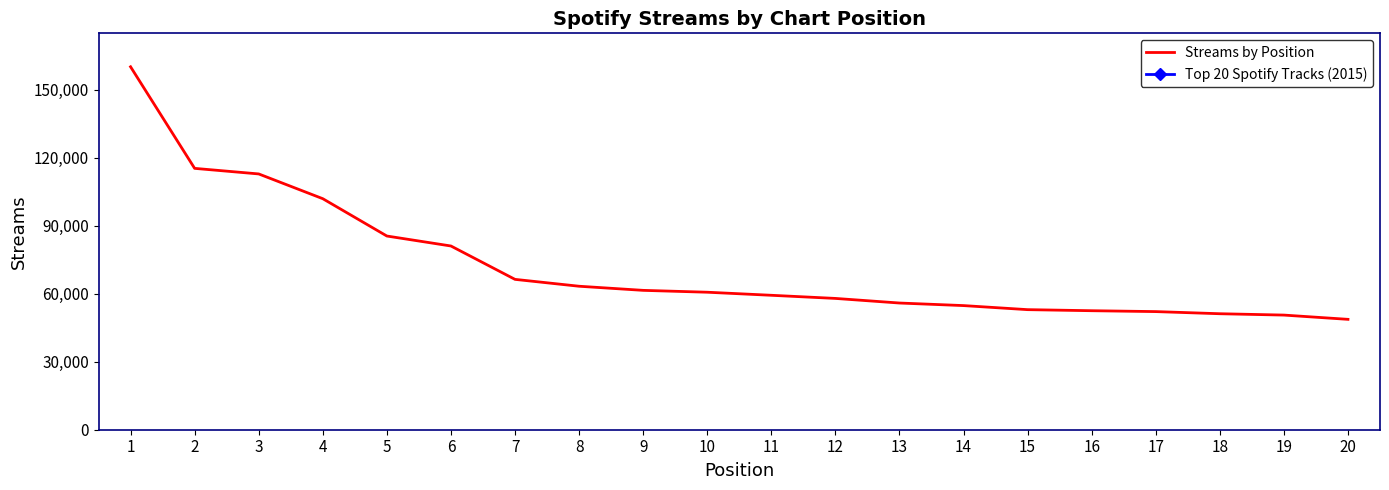

Approximately how many times larger is the value at 11 compared to 19?

1.2